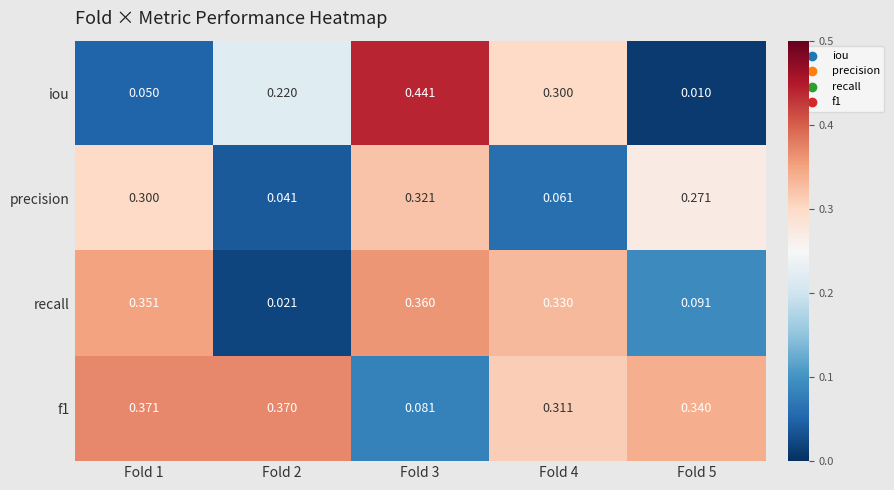

Which series changed the most between Fold 3 and Fold 5?

iou